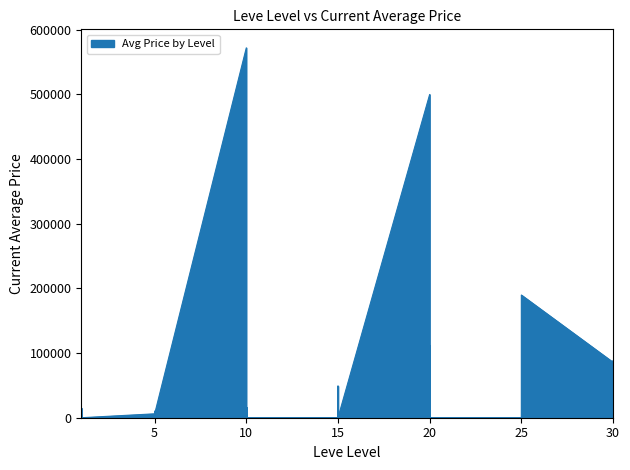

Reading right to left, what are all the values shown in this chart?

30=11498	30=0	30=88000	30=85755	25=189789	25=0	25=0	25=0	25=0	25=0	20=0	20=111555	20=27428	20=0	20=99626	20=500000	15=0	15=0	15=20778	15=49000	15=0	15=0	10=0	10=0	10=15996	10=0	10=30332	10=572144	5=5750	5=10000	5=0	5=0	5=0	5=6050	1=0	1=0	1=0	1=2996	1=15000	1=3307